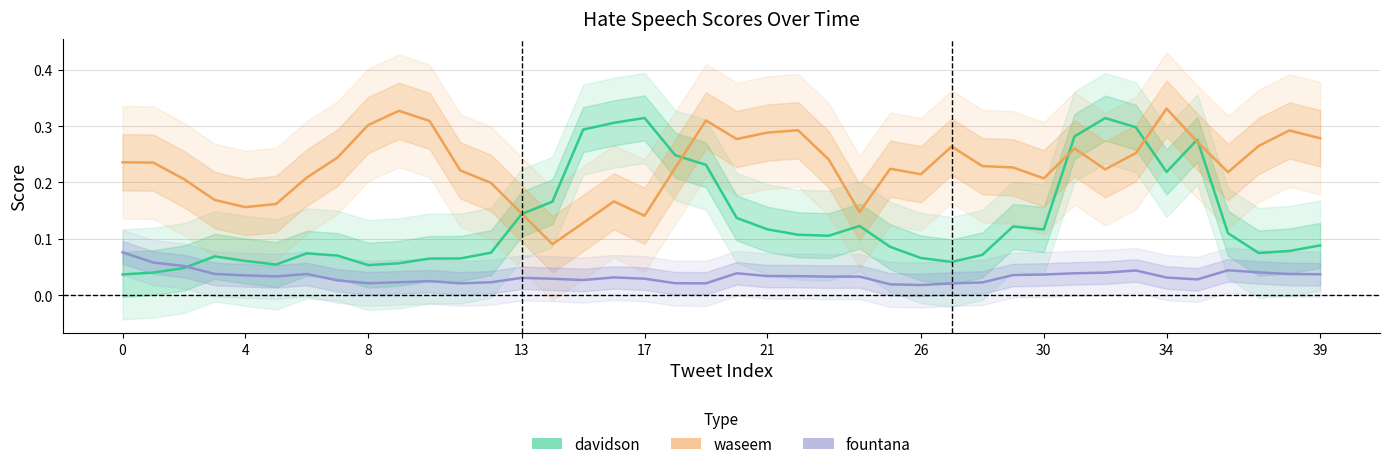

What is the difference between the second highest and minimum values in the davidson series?

0.3